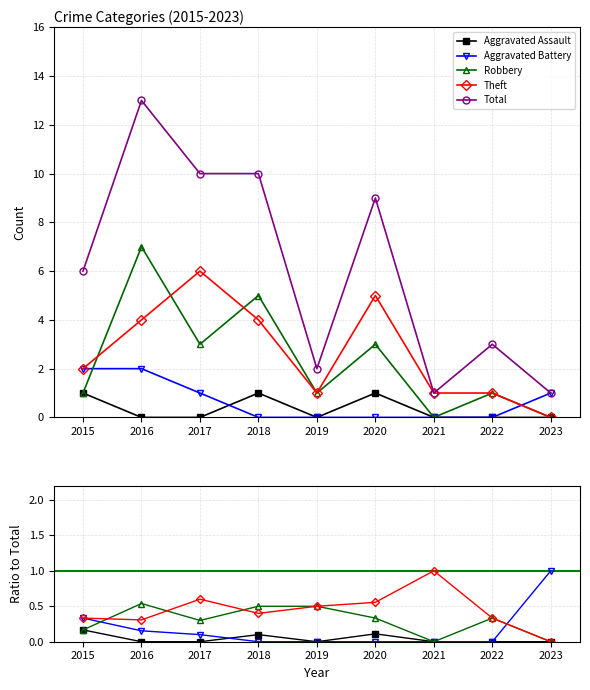

What is the maximum value shown in the chart?

13